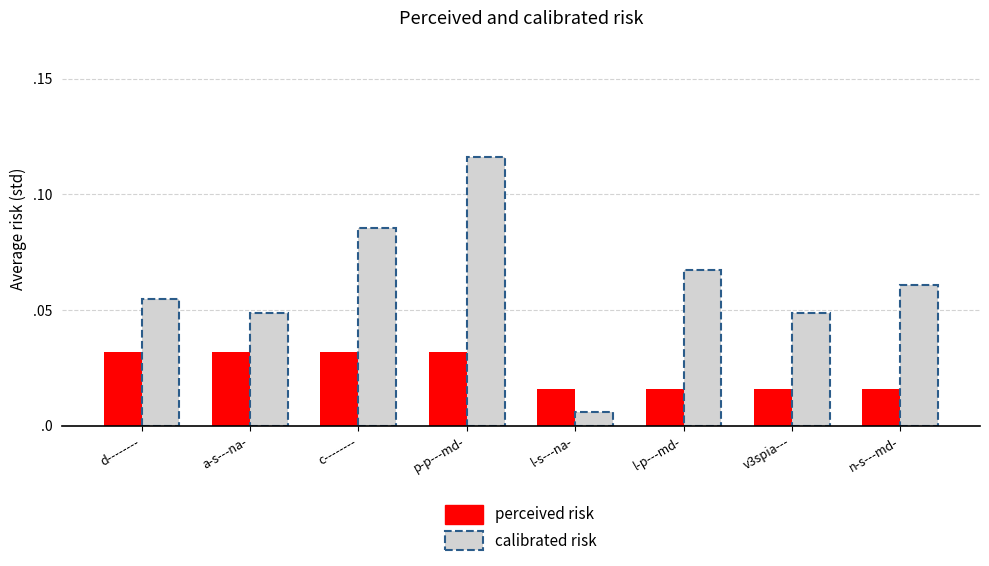

What is the label of the 5th bar from the left?

l-s---na-